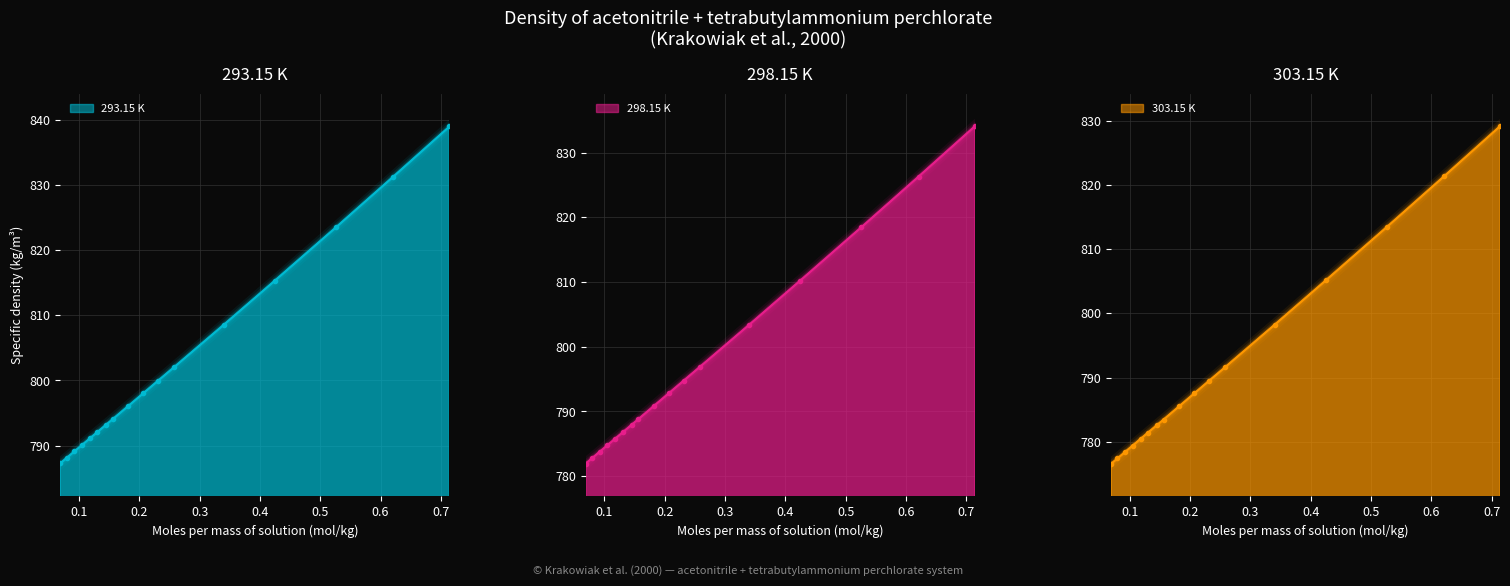

Read the 303.15 K value at 0.0794.

777.4